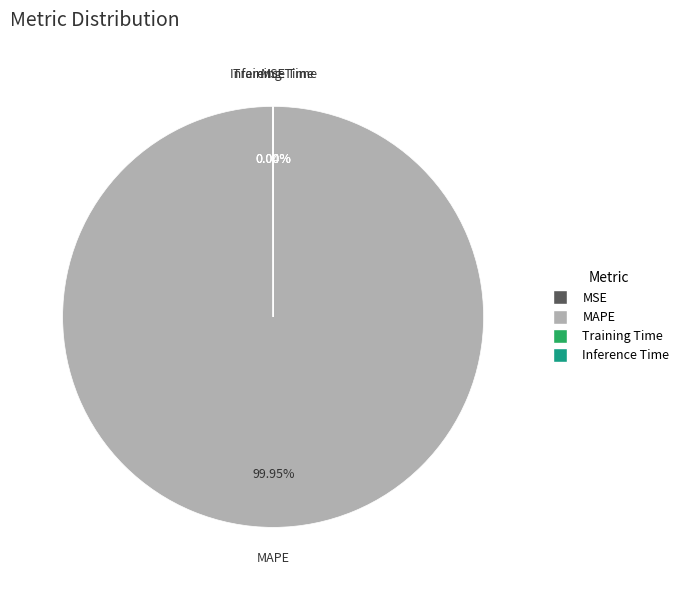

Does any single category account for the majority?

Yes